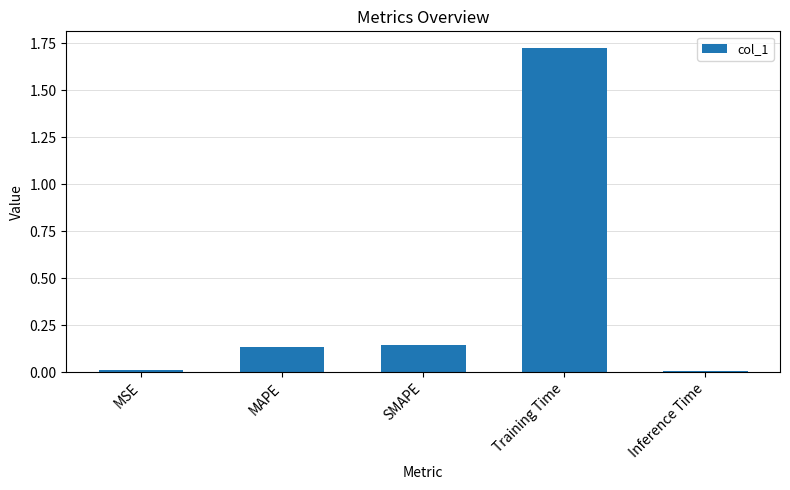

What is the average value?

0.4